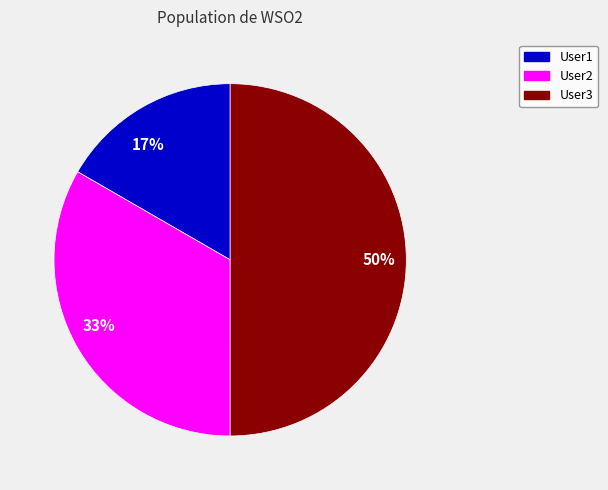

Count the number of slices in the pie.

3